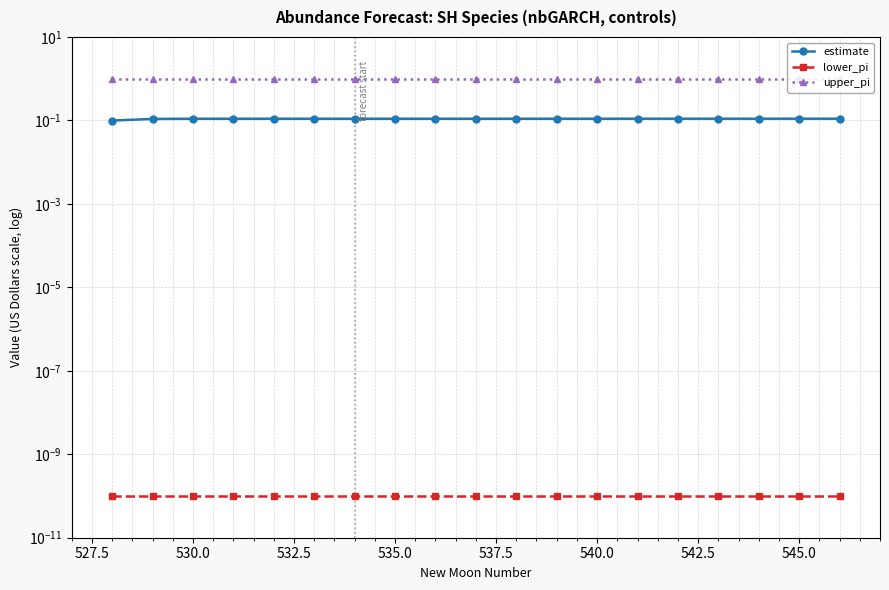

True or false: lower_pi and estimate cross at least once.

False